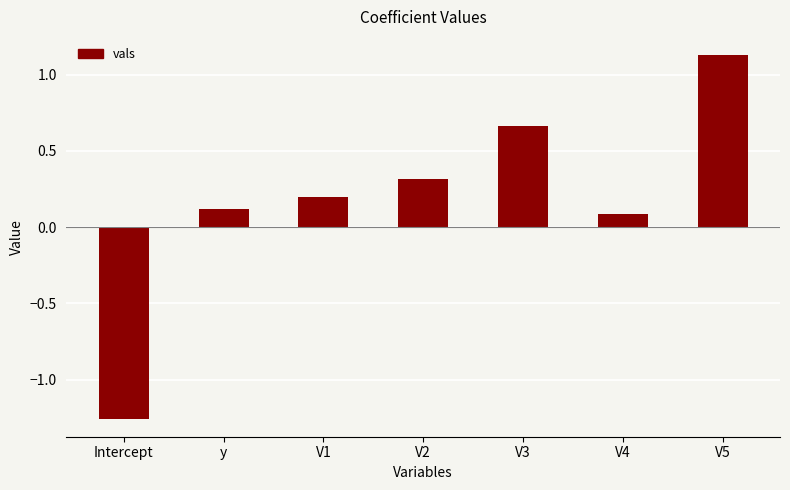

How many data points are less than 0?

1